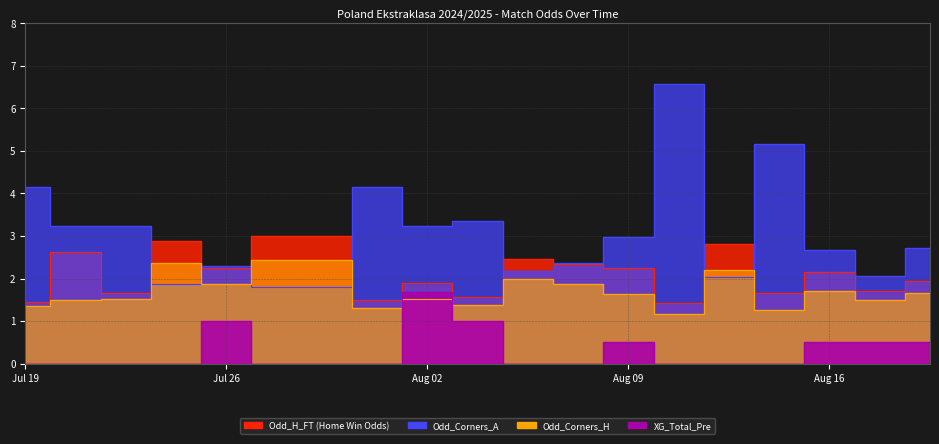

Which series has the widest spread of values?

Odd_Corners_A